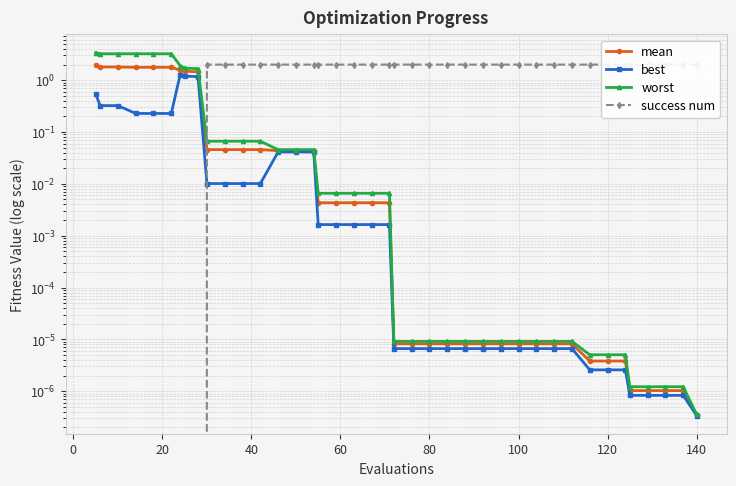

How many data points does each series have?

40